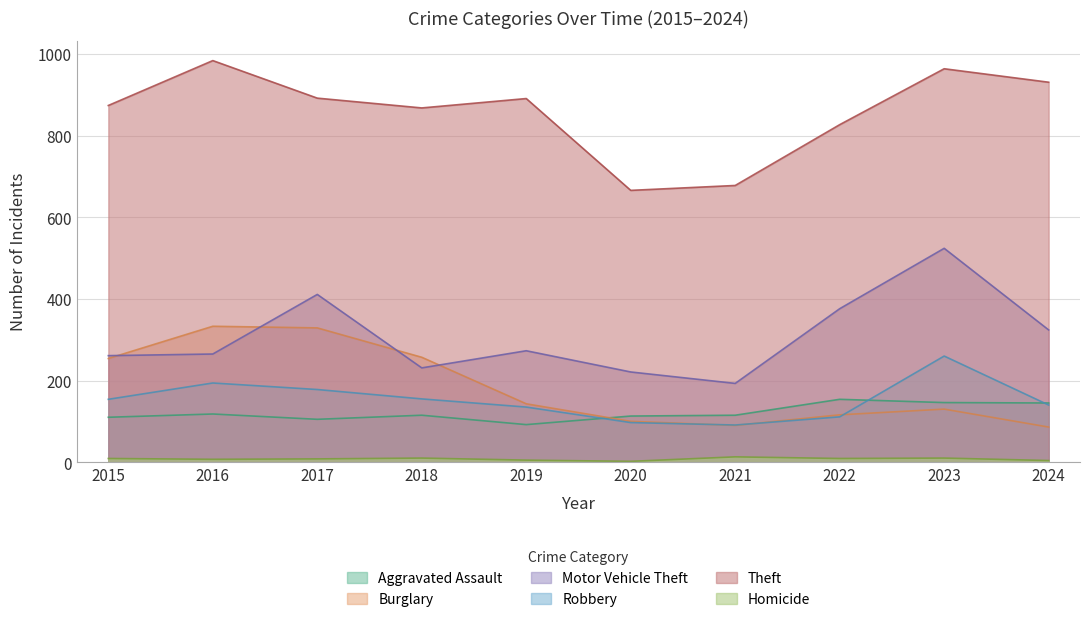

Count the number of categories in the chart.

10